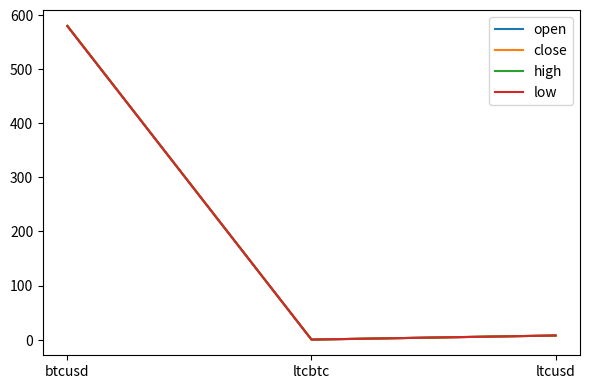

Does the chart display data point markers on the line(s)?

No